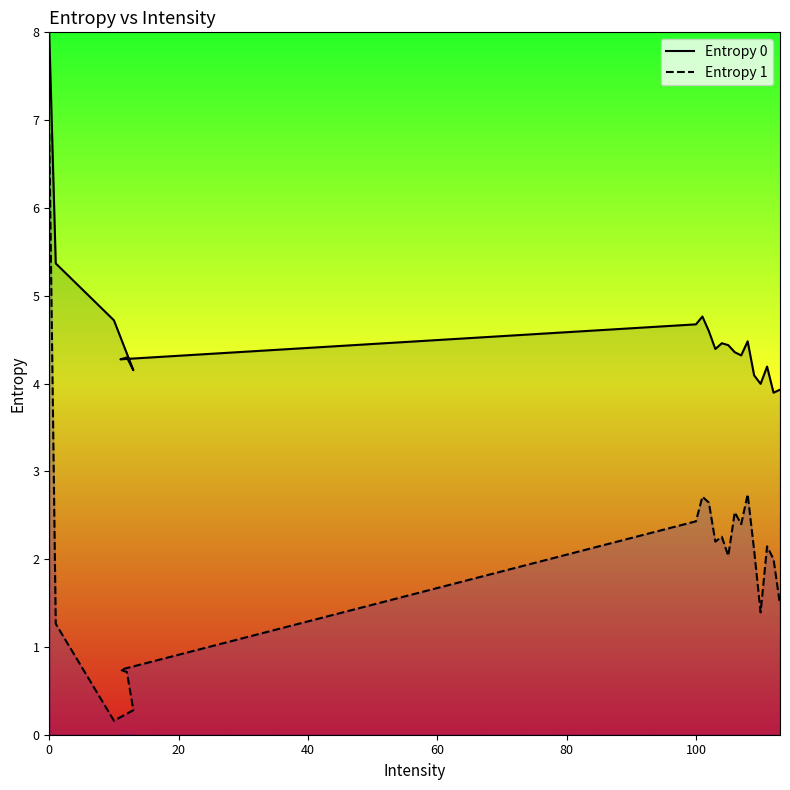

Which series has the widest spread of values?

Entropy 1